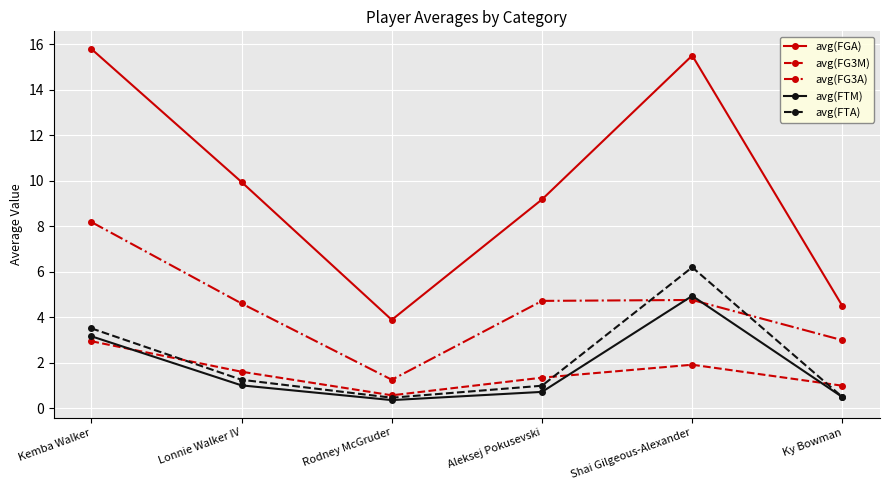

True or false: avg(FGA) and avg(FTM) cross at least once.

False